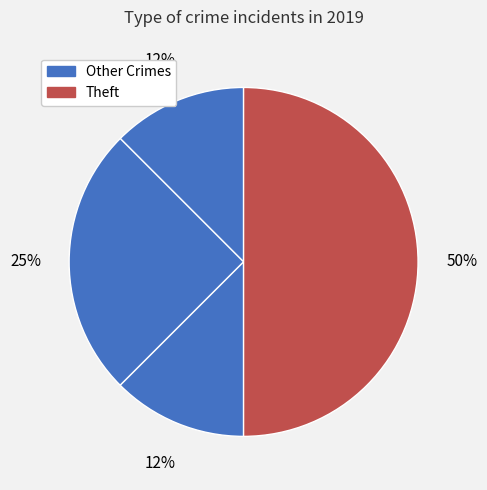

How many segments does this pie chart have?

4